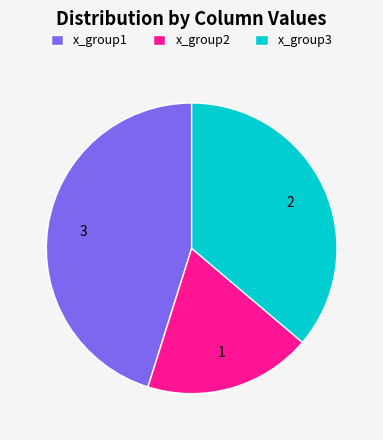

The x_group2 slice represents 19% of the pie. True or false?

True